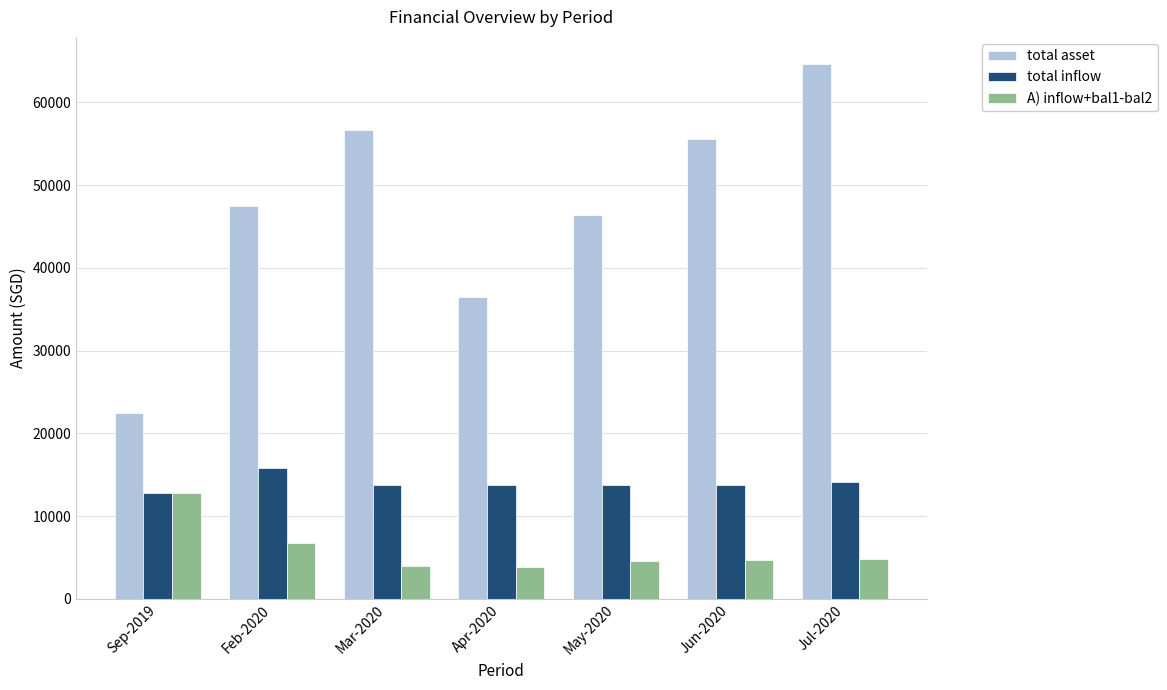

The value of total asset at Feb-2020 is 47507.0. True or false?

True